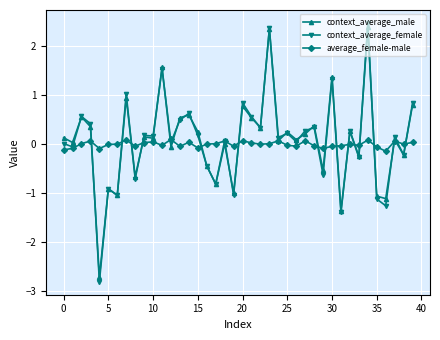

What is the maximum value for context_average_female?

2.5